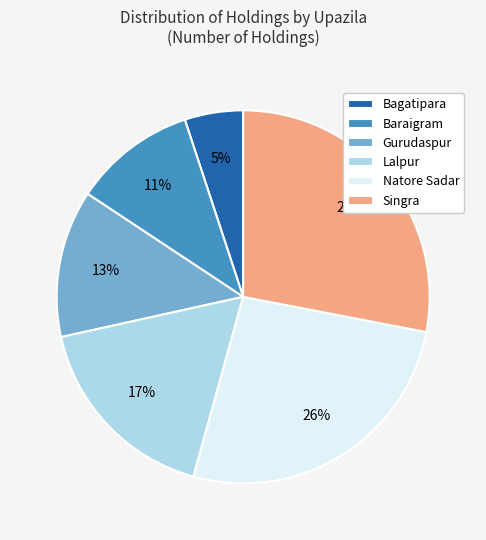

True or false: Natore Sadar accounts for 26% of the total.

True